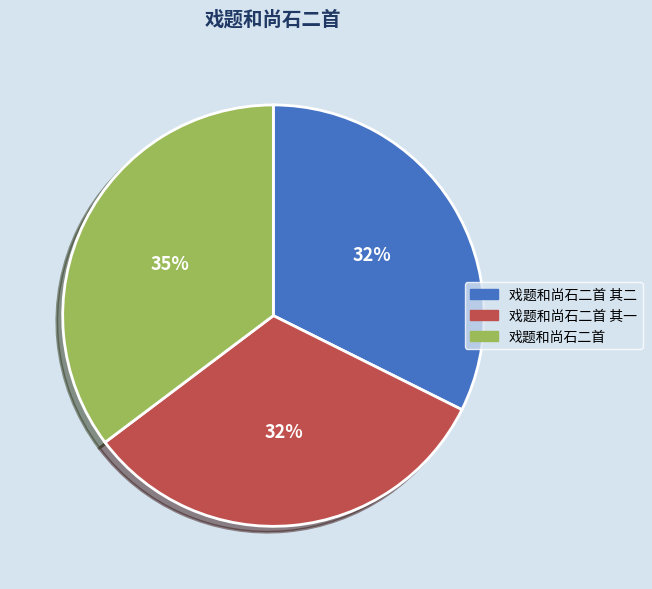

To the nearest percent, what is the difference between the largest and smallest slice percentages?

3%